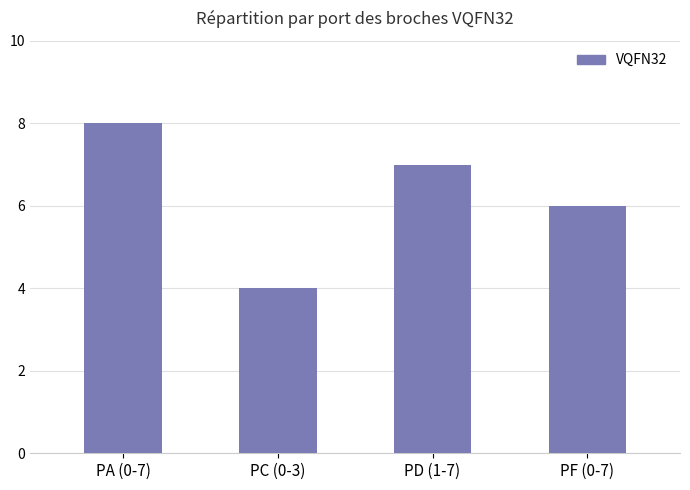

What is the sum of the values at PD (1-7) and PC (0-3)?

11